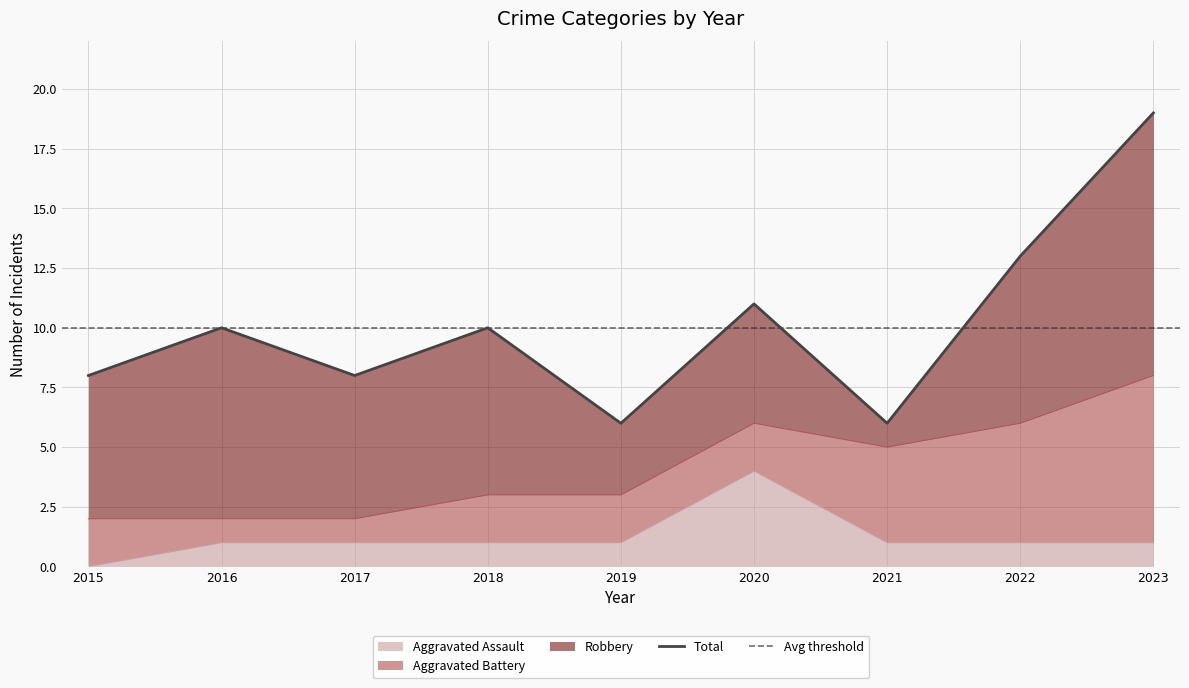

Reading right to left, extract all data points from this chart.

Aggravated Assault: 1	1	1	4	1	1	1	1	0
Total: 19	13	6	11	6	10	8	10	8